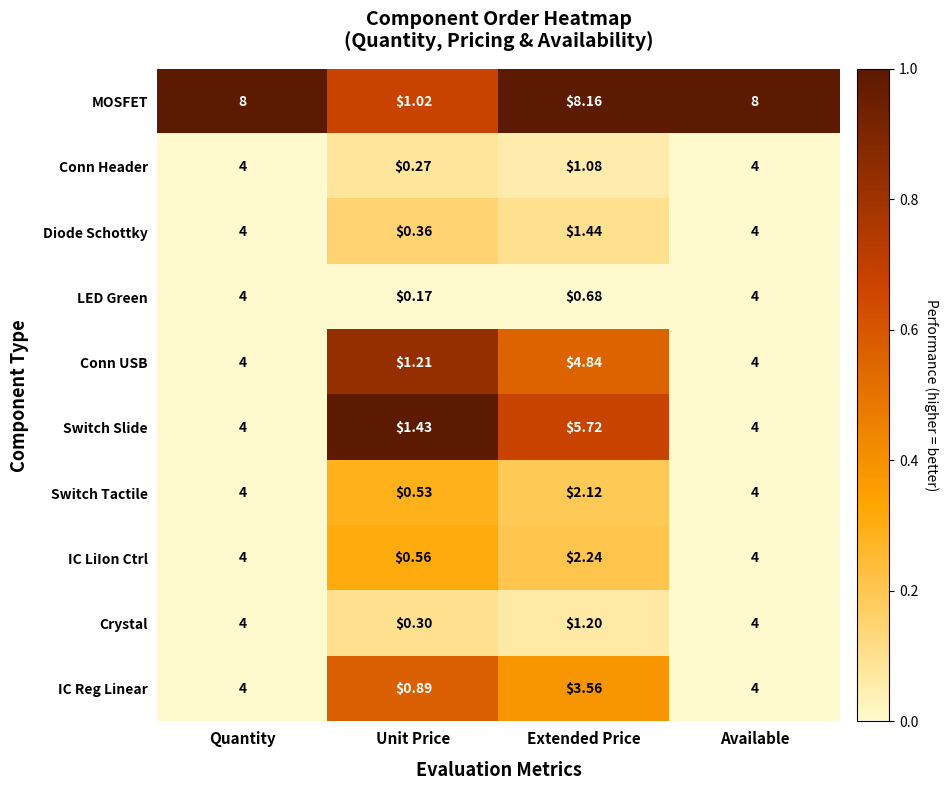

Where is Crystal nearest to the value 2?

Extended Price